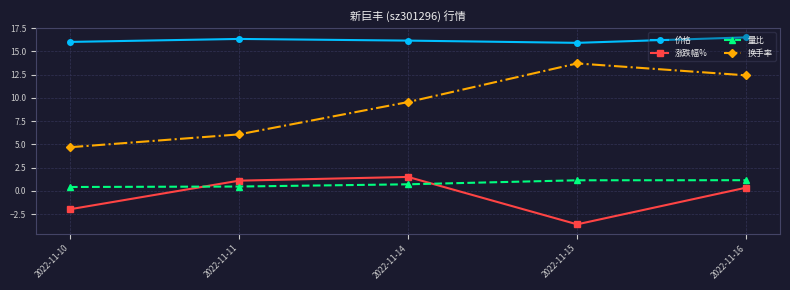

What is the maximum value shown in the chart?

16.5